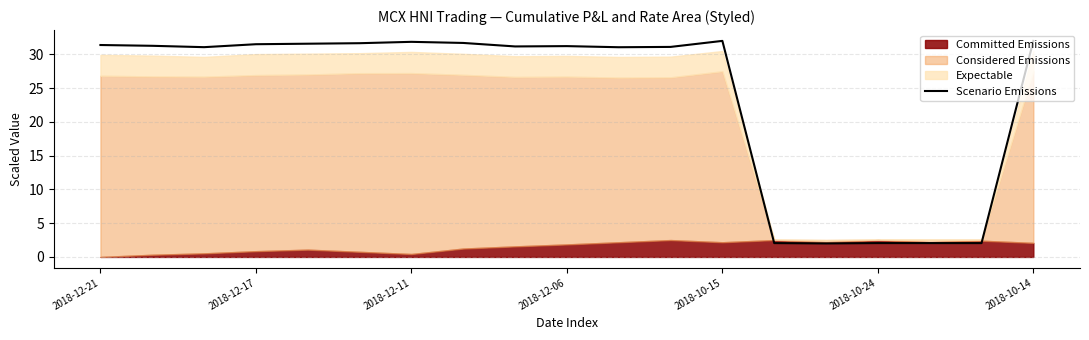

What is the sum of all values?

450.8